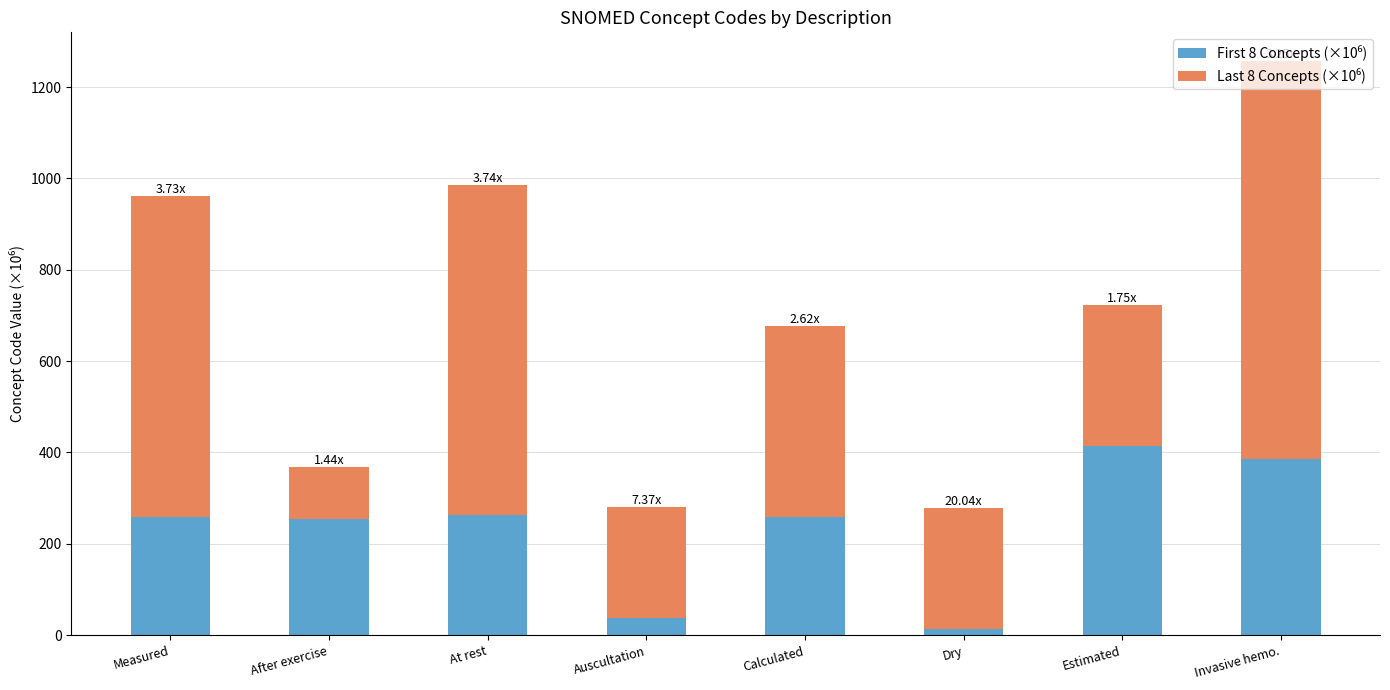

What is the total value across all series at Measured?

962.1